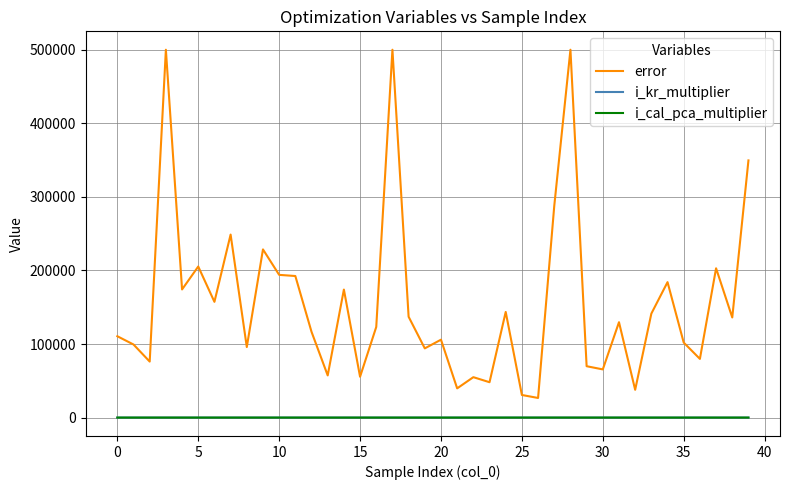

Which series has the largest total across all categories?

error